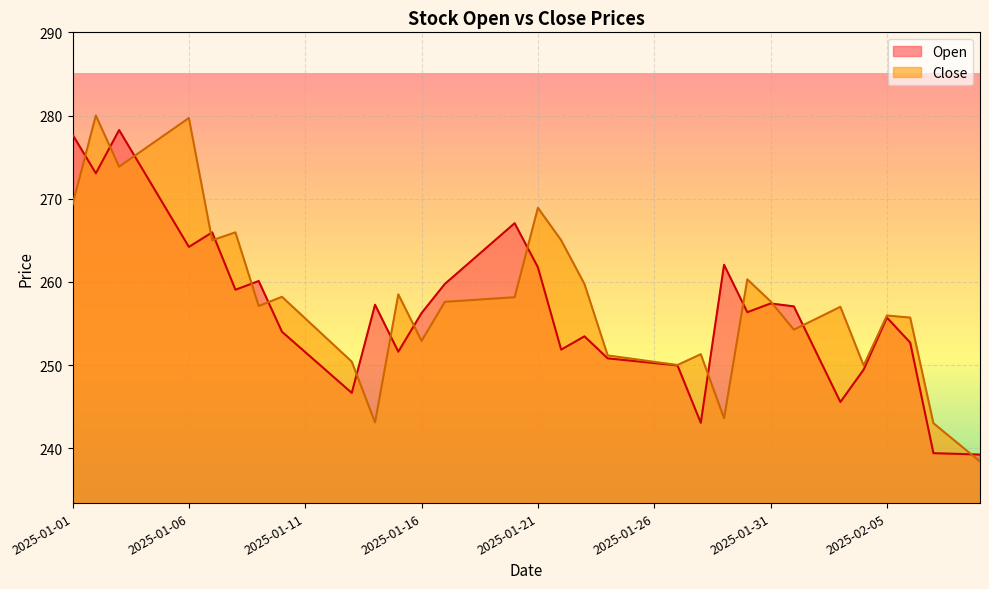

At which label does Open first exceed 256?

2025-01-01